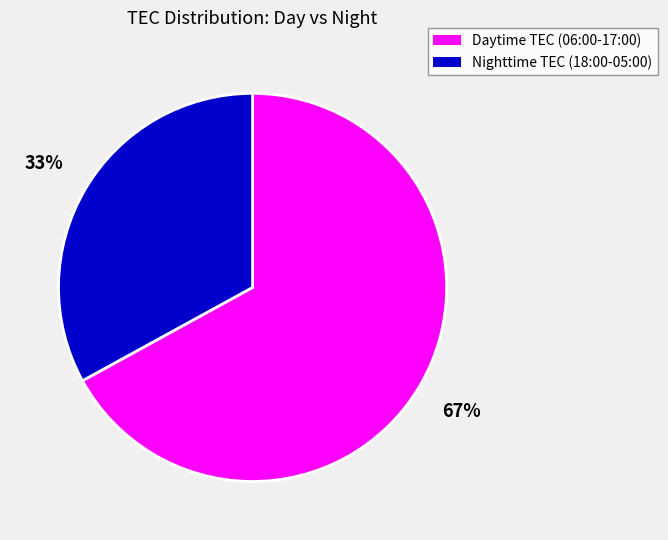

To the nearest percent, what is the combined percentage of Daytime TEC (06:00-17:00) and Nighttime TEC (18:00-05:00)?

100%